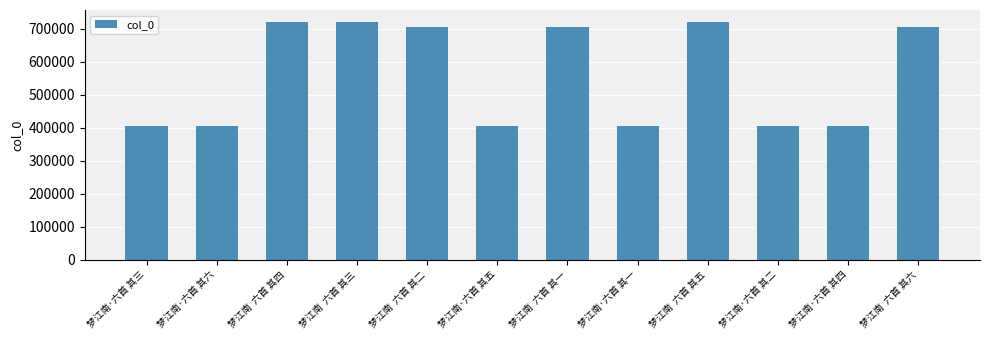

What is the label of the 11th bar from the left?

梦江南·六首 其四